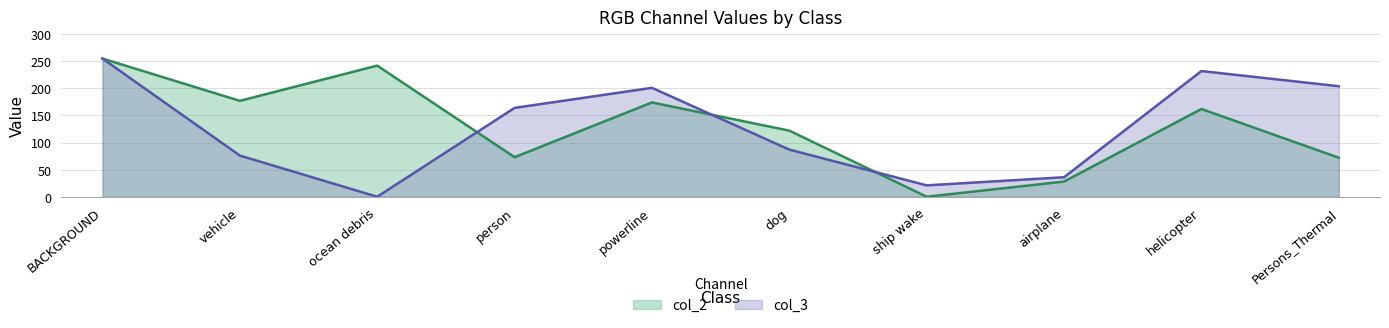

What is the difference between the second highest and minimum values in the col_2 series?

242